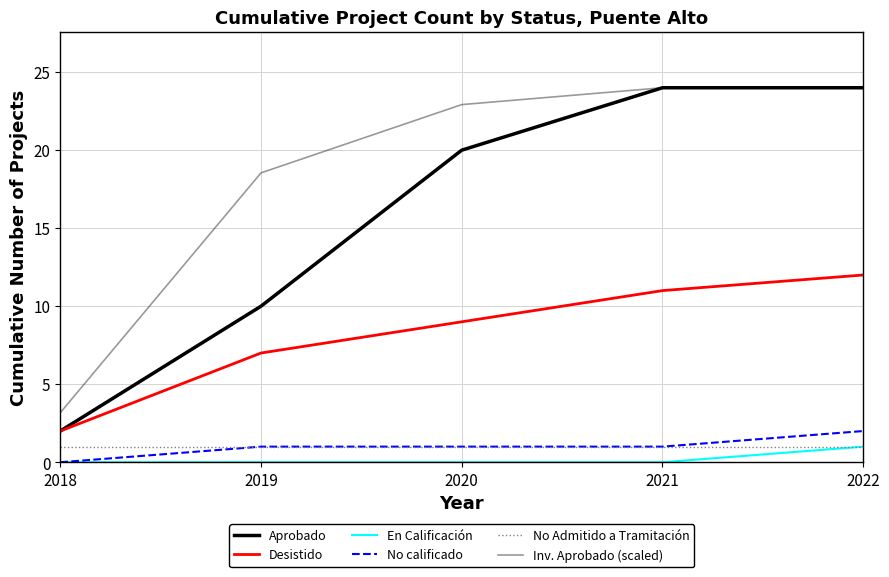

What is the approximate value of En Calificación at 2022?

1.0